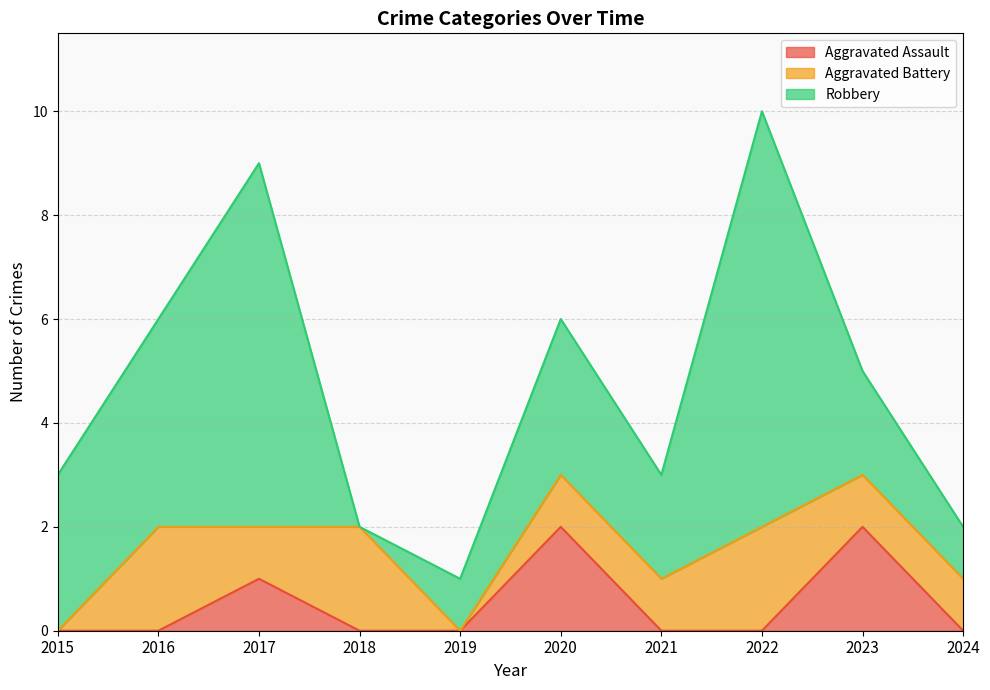

At which label is Aggravated Assault closest to 1?

2017